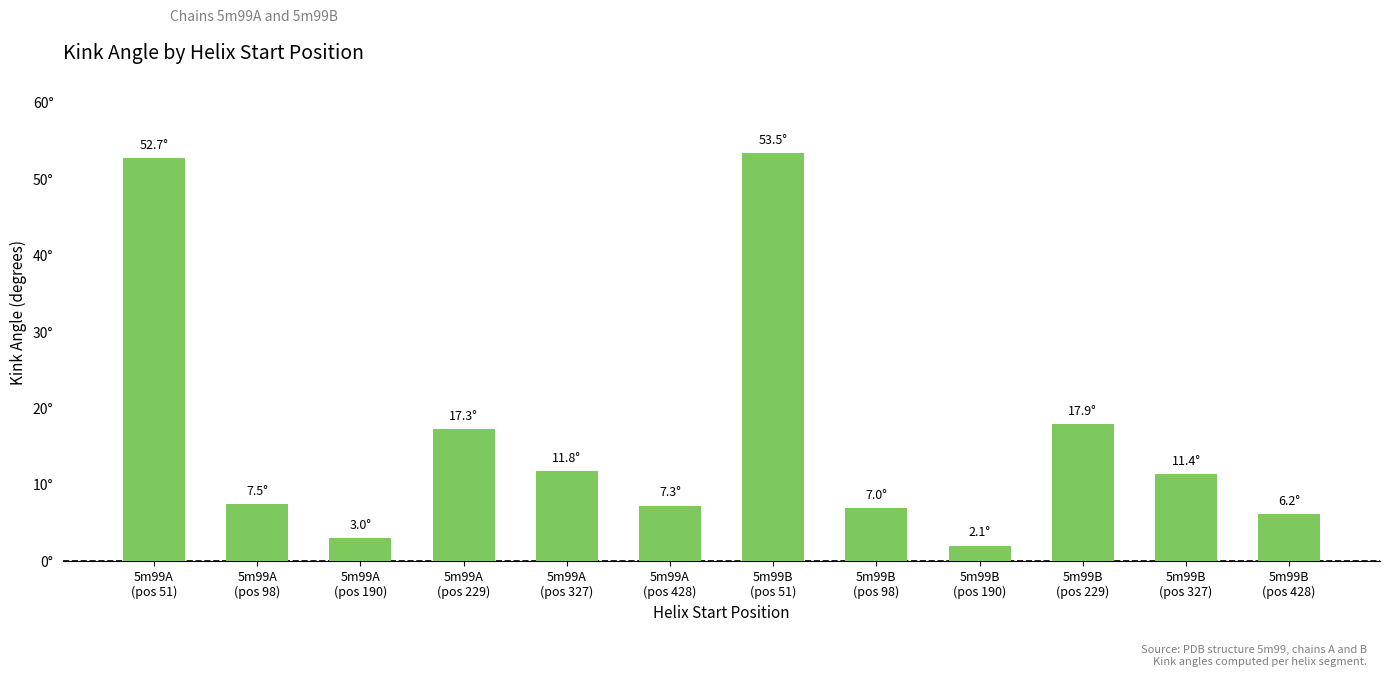

Are the bars horizontal?

No